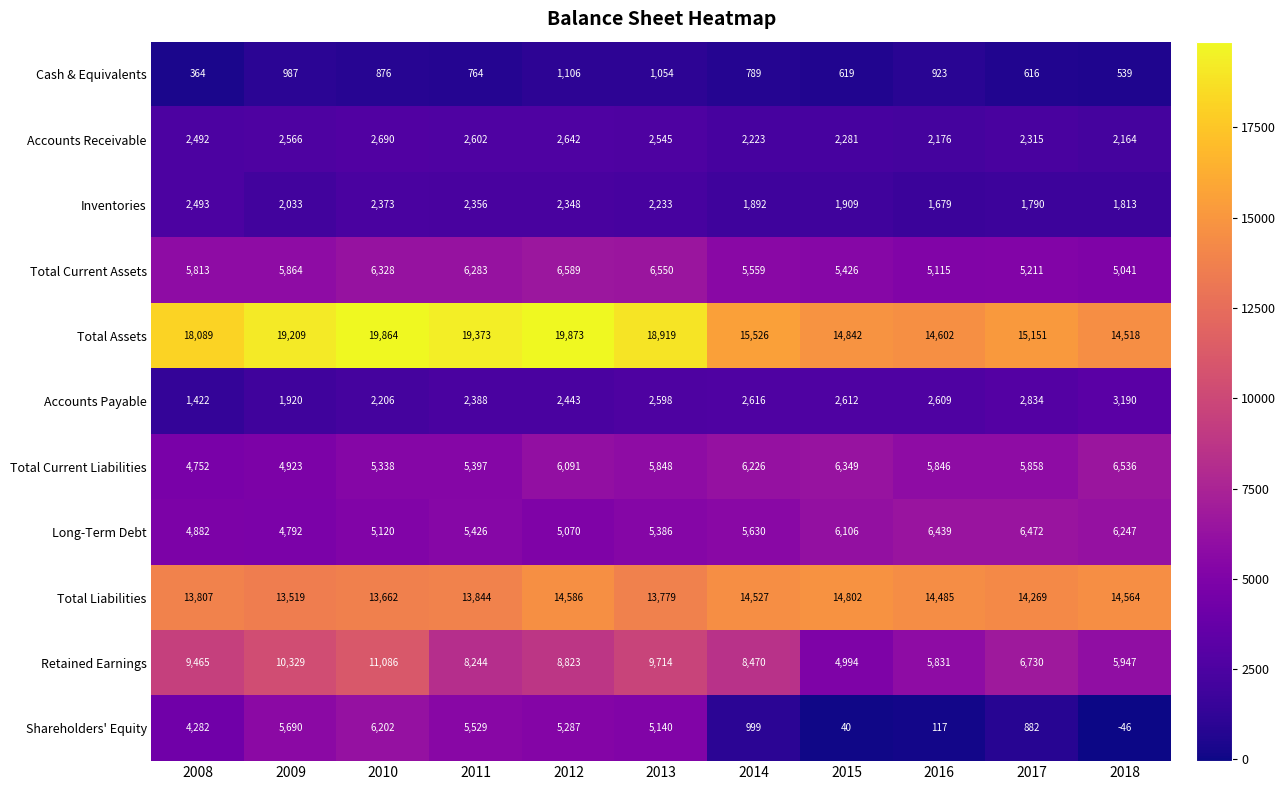

Which series changed the most between 2010 and 2013?

Retained Earnings